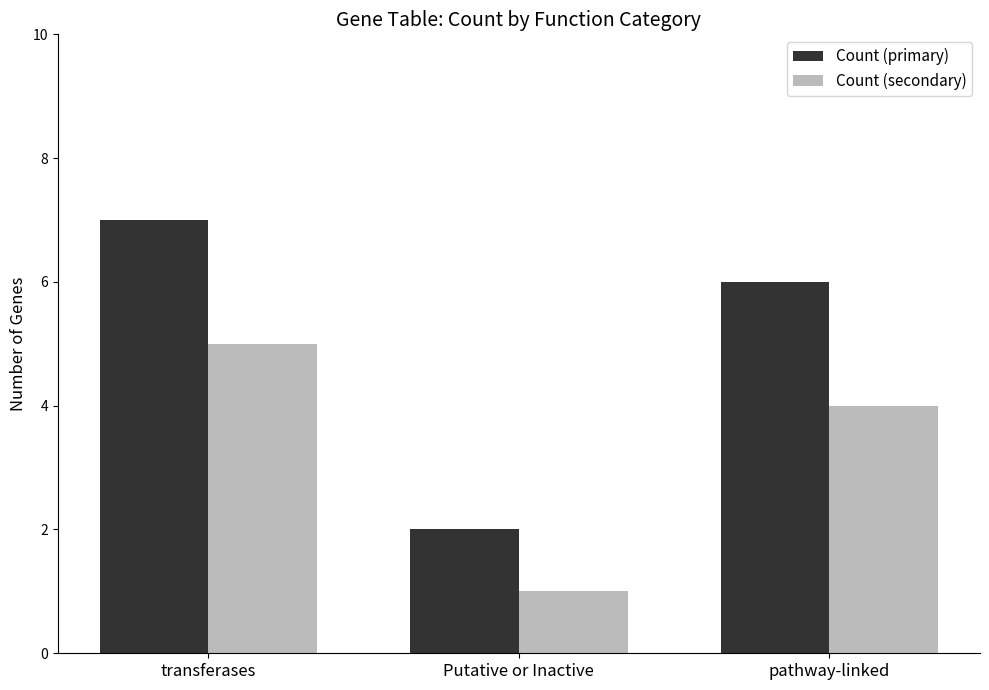

Count the number of data series in this chart.

2